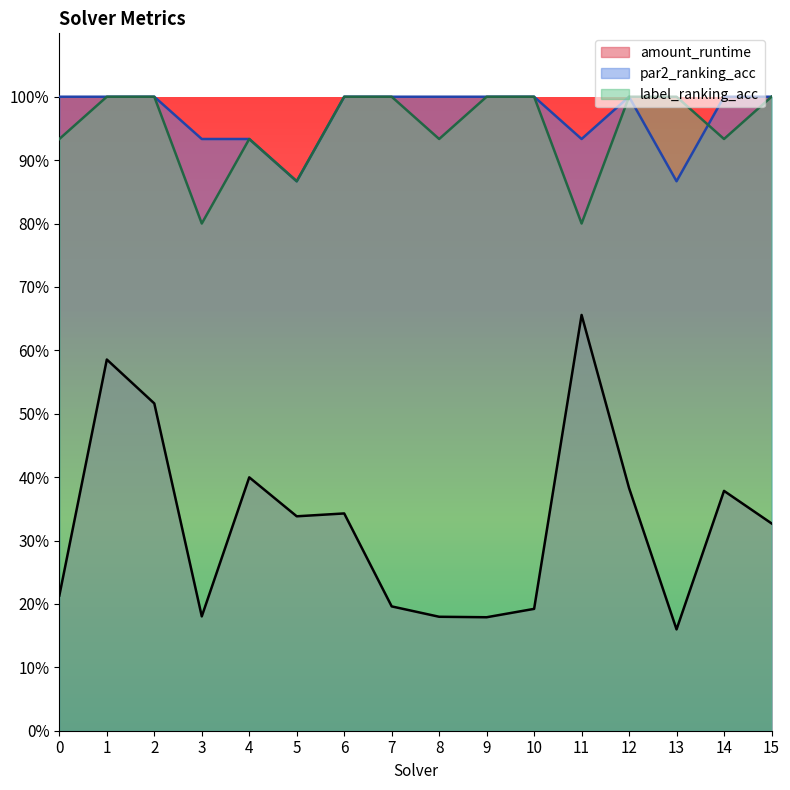

Does the chart display data point markers on the line(s)?

No